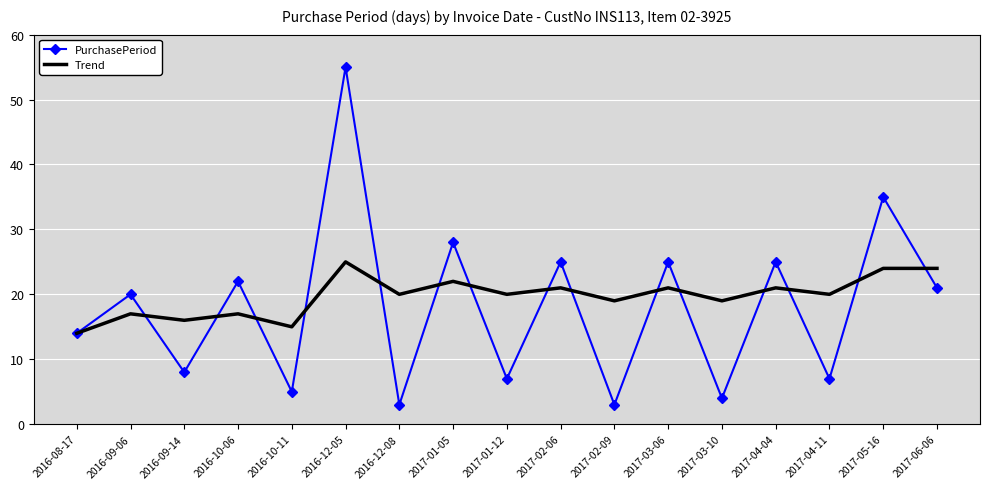

What is the sum of all Trend values?

335